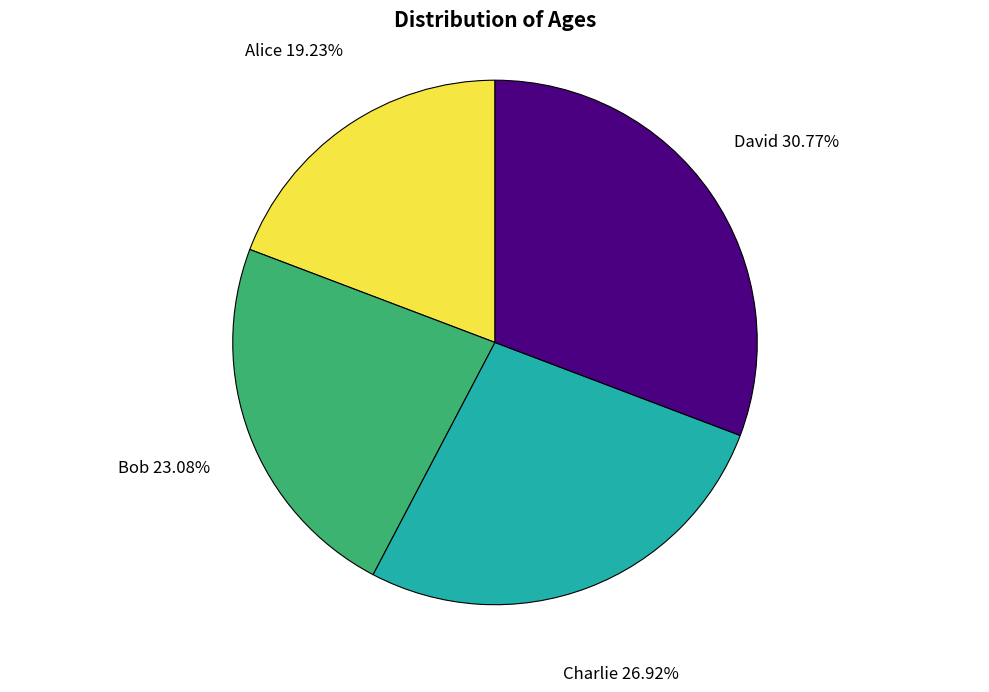

What percentage is the Bob slice, to the nearest percent?

23%